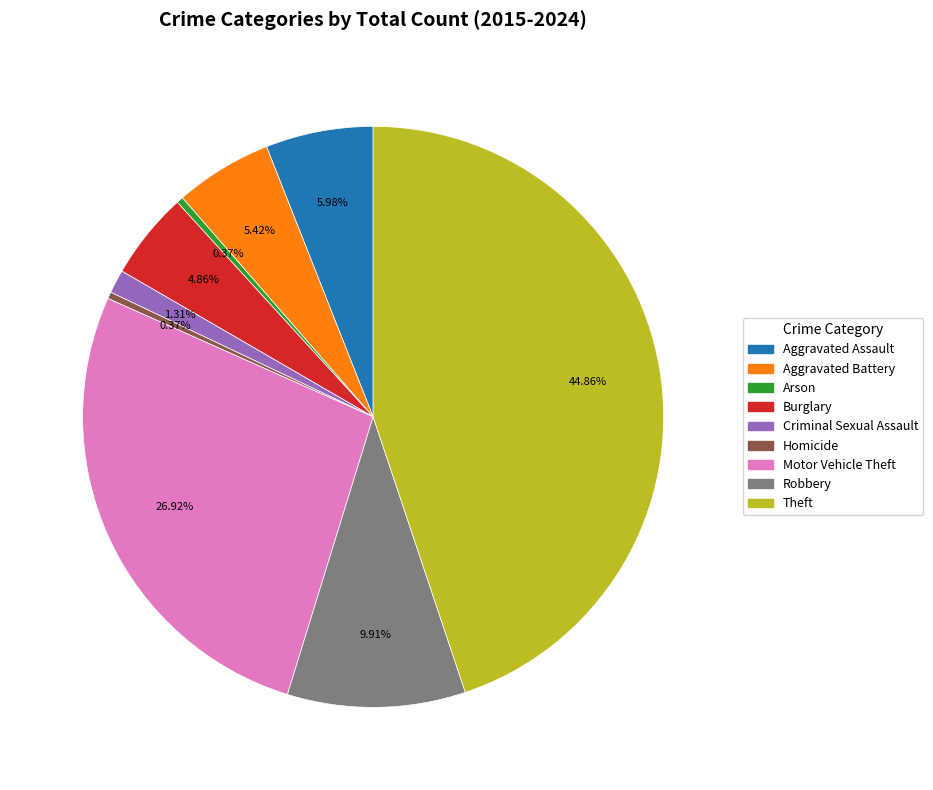

Combined, do Burglary and Robbery account for over 50%?

No